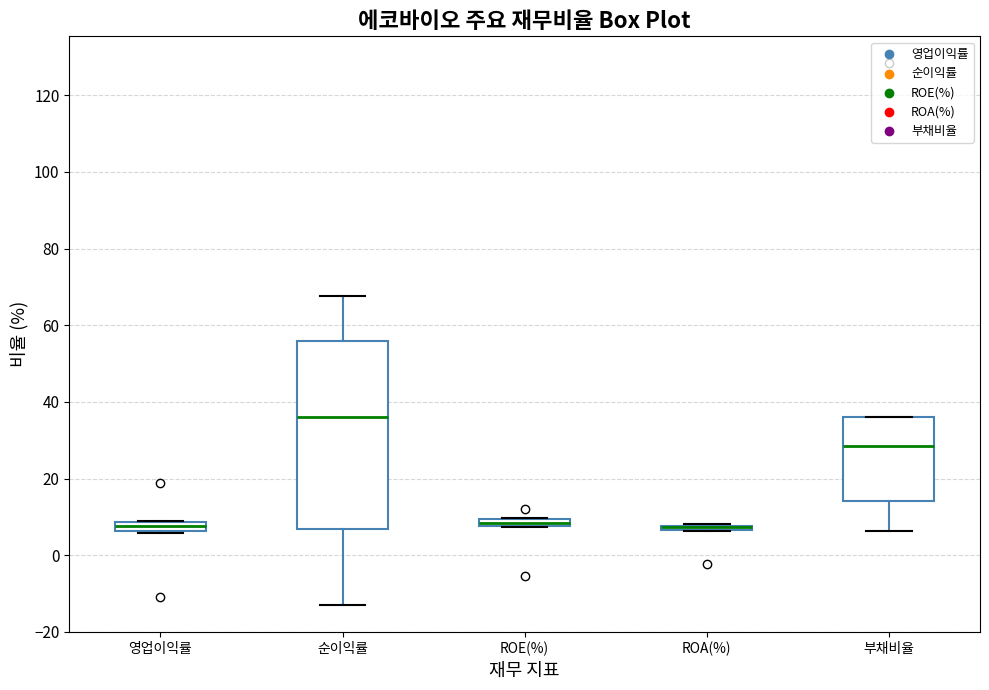

Where does the median line of the box for 부채비율 sit on the y-axis? The values are not printed on the chart, so give them approximately, as read against the axis.

28